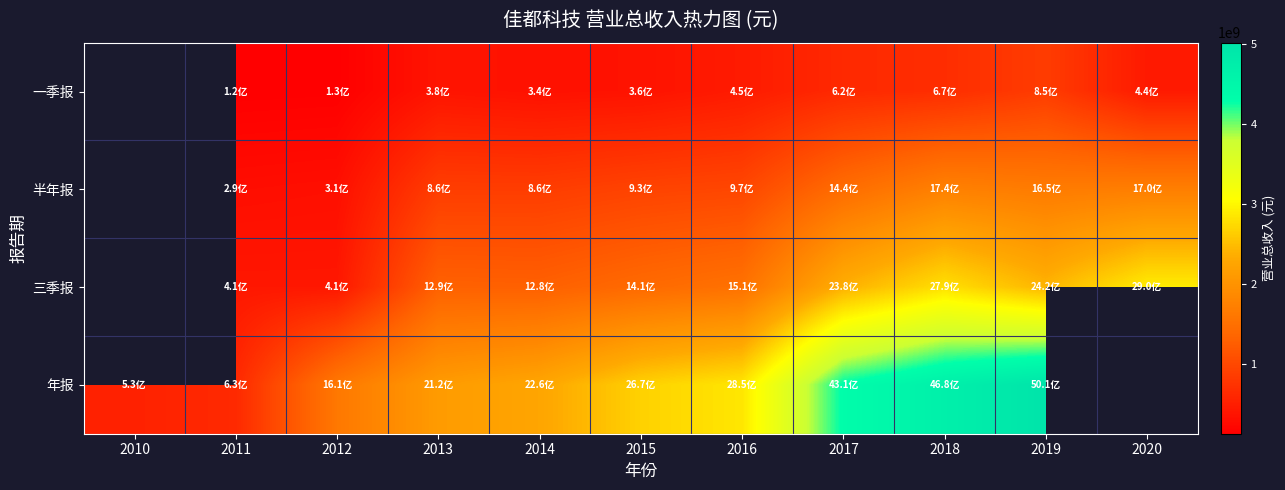

How many data points in 年报 are above 2667166425?

5